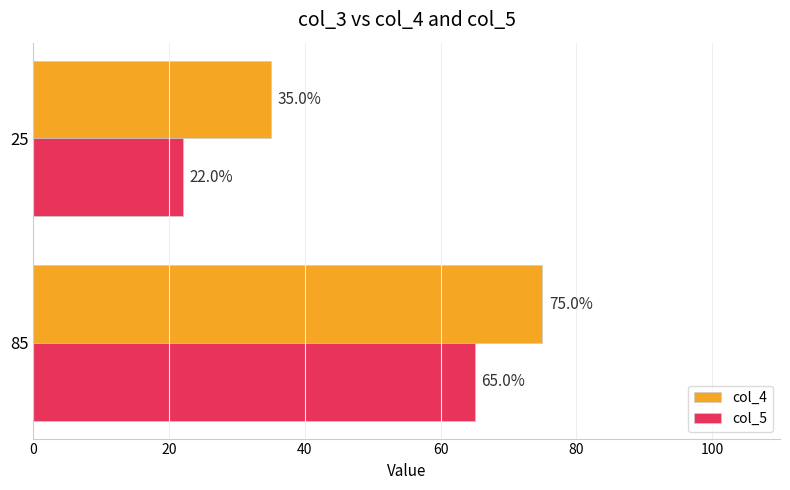

At which label is col_5 closest to 43?

25